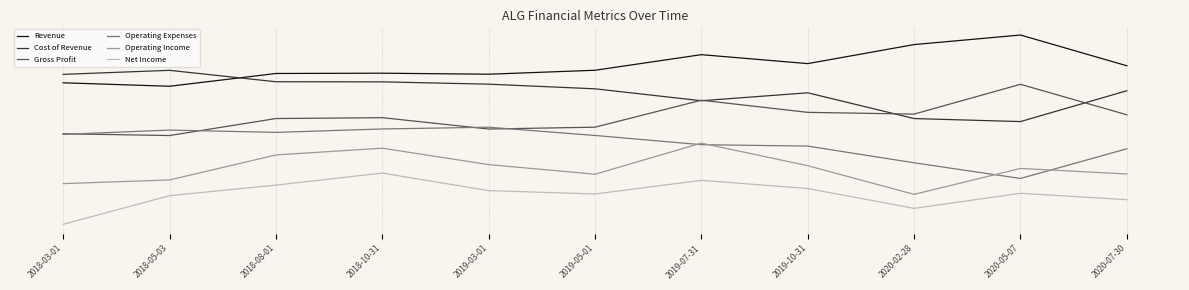

Rank the series at 2020-07-30 from lowest to highest value.

Net Income, Operating Income, Operating Expenses, Gross Profit, Cost of Revenue, Revenue